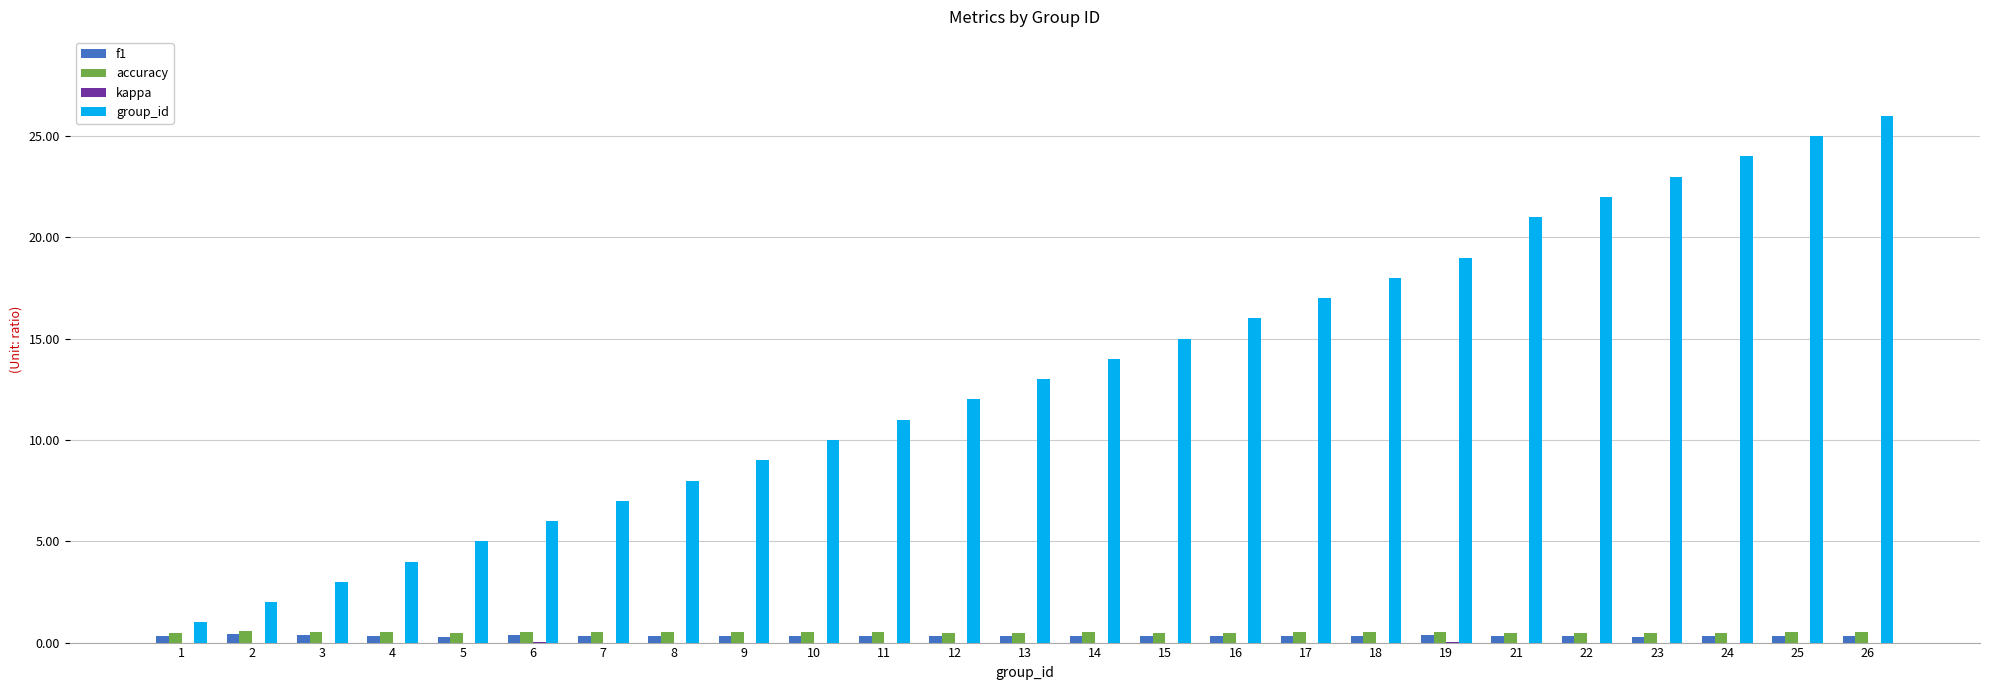

What is the sum of all group_id values?

331.0